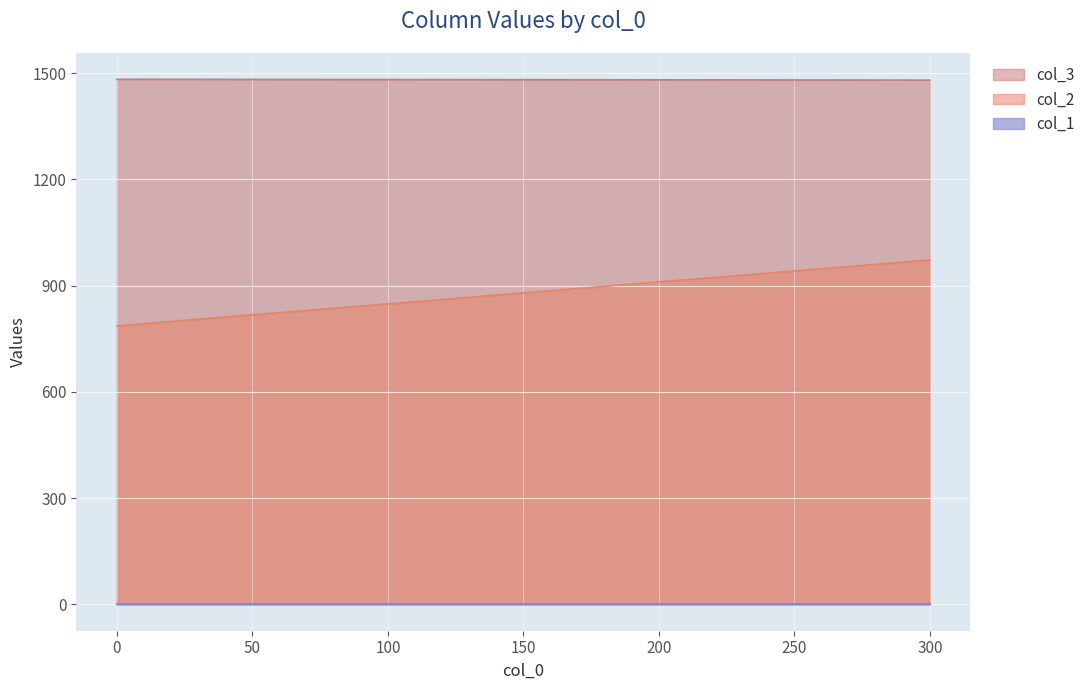

Which series changed the most between 240 and 280?

col_2